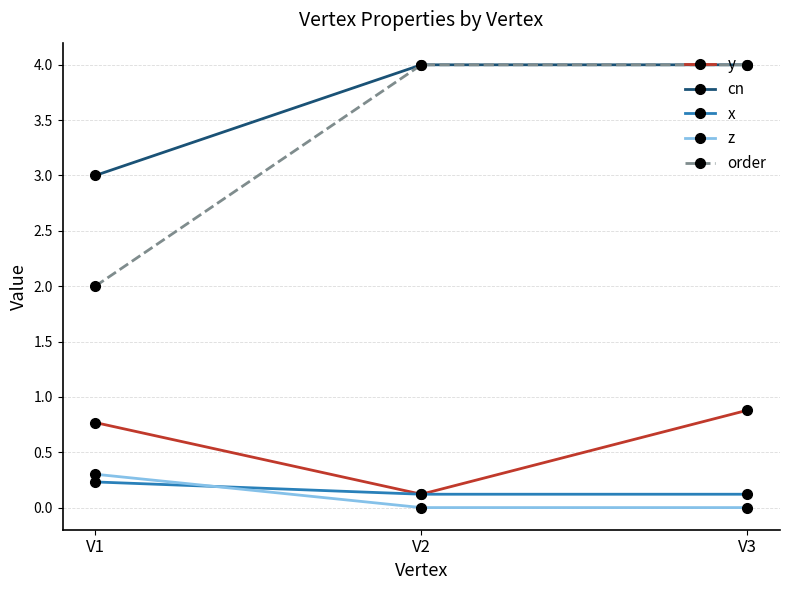

Is the value of y at V1 greater than the value of order at V1?

No